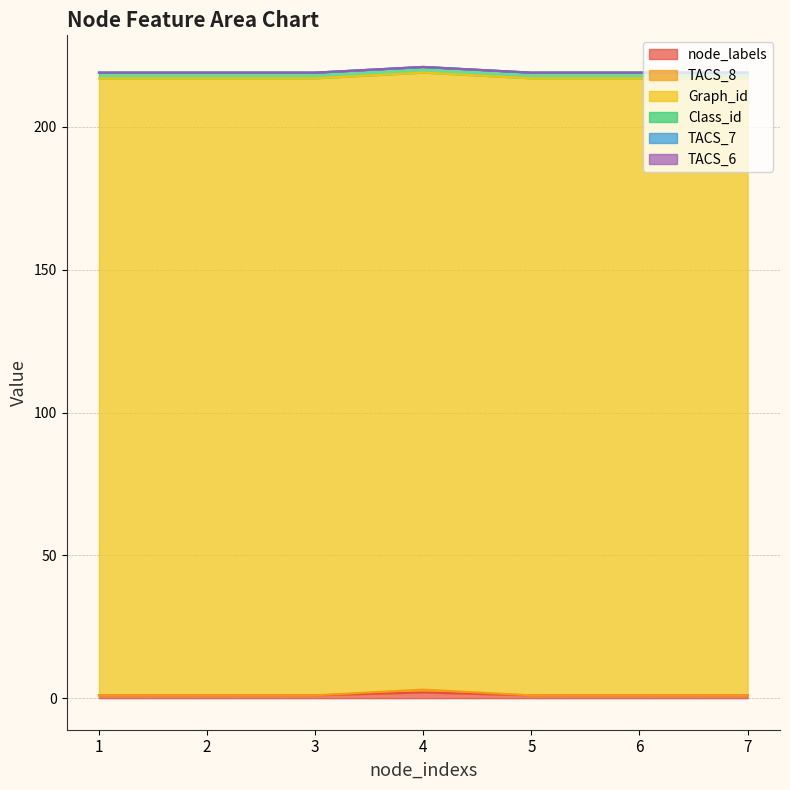

True or false: Graph_id has more than 1 points higher than both neighbors.

False